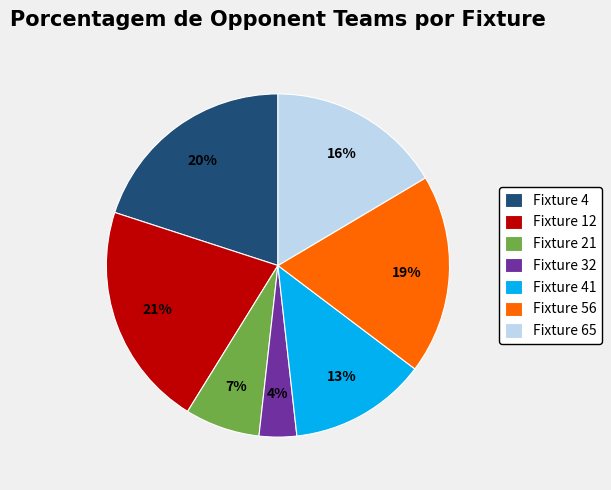

Is it true that Fixture 21 is 12% of the pie?

False